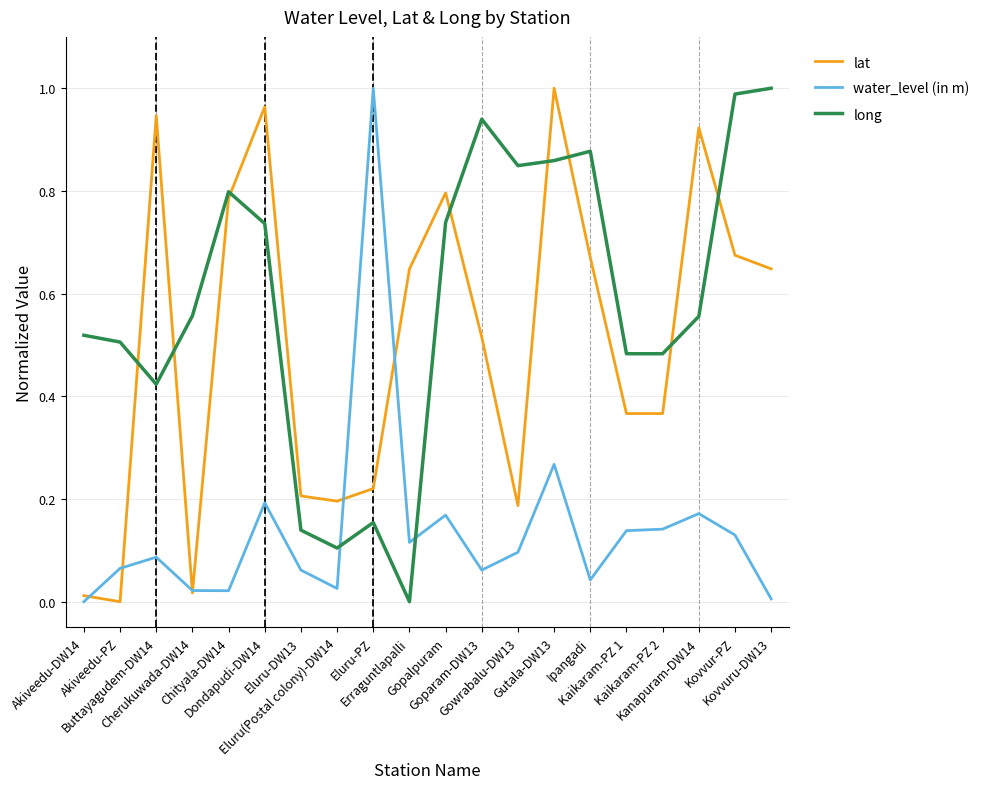

Rank the series by their average value, from highest to lowest.

long, lat, water_level (in m)